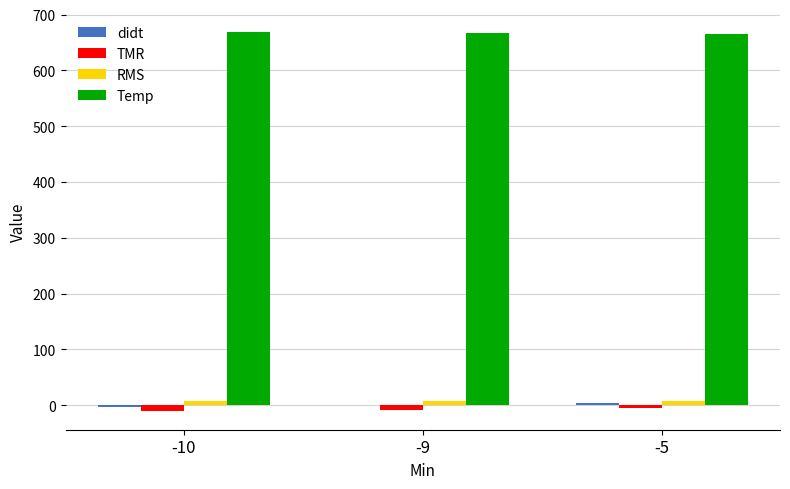

What is the approximate value of Temp at -5?

665.0